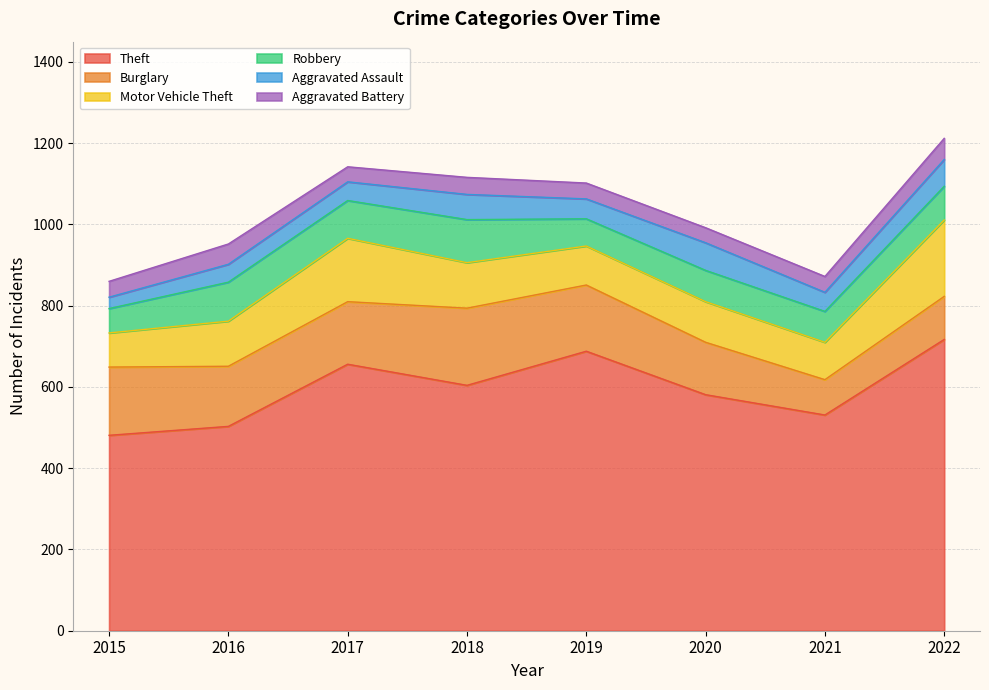

Is it true that Motor Vehicle Theft equals 96 at 2019?

True